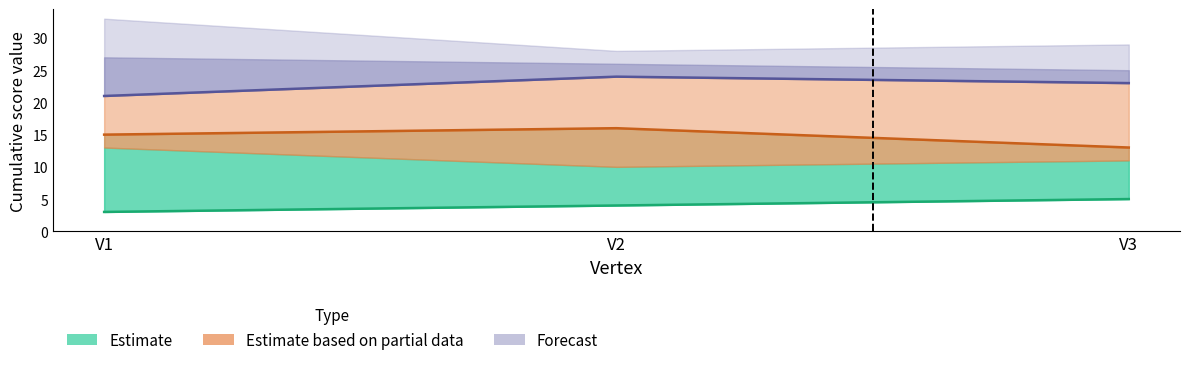

What is the maximum value shown in the chart?

24